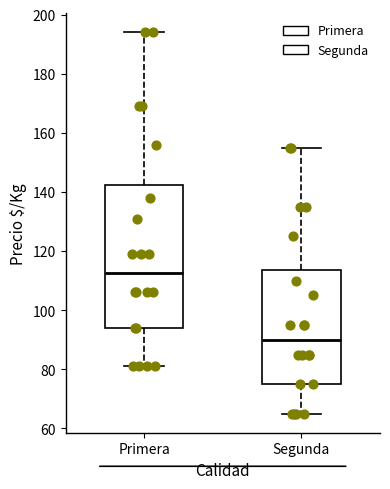

Reading left to right, read every box against the y-axis: the position of its median line, the range the box covers, and the ends of its whiskers. The values are not printed on the chart, so give them approximately, as read against the axis.

Primera: median 112, box 94 to 142, whiskers 82 to 194
Segunda: median 90, box 76 to 114, whiskers 66 to 156